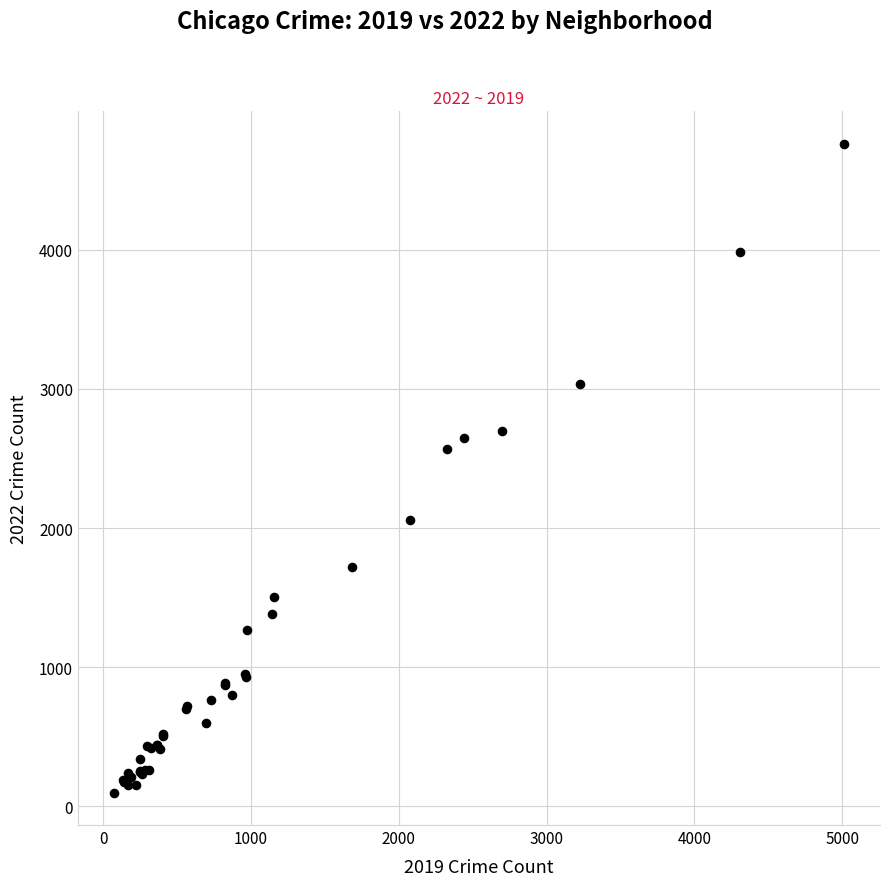

What Y value in the scatter plot is closest to 2430?

2566